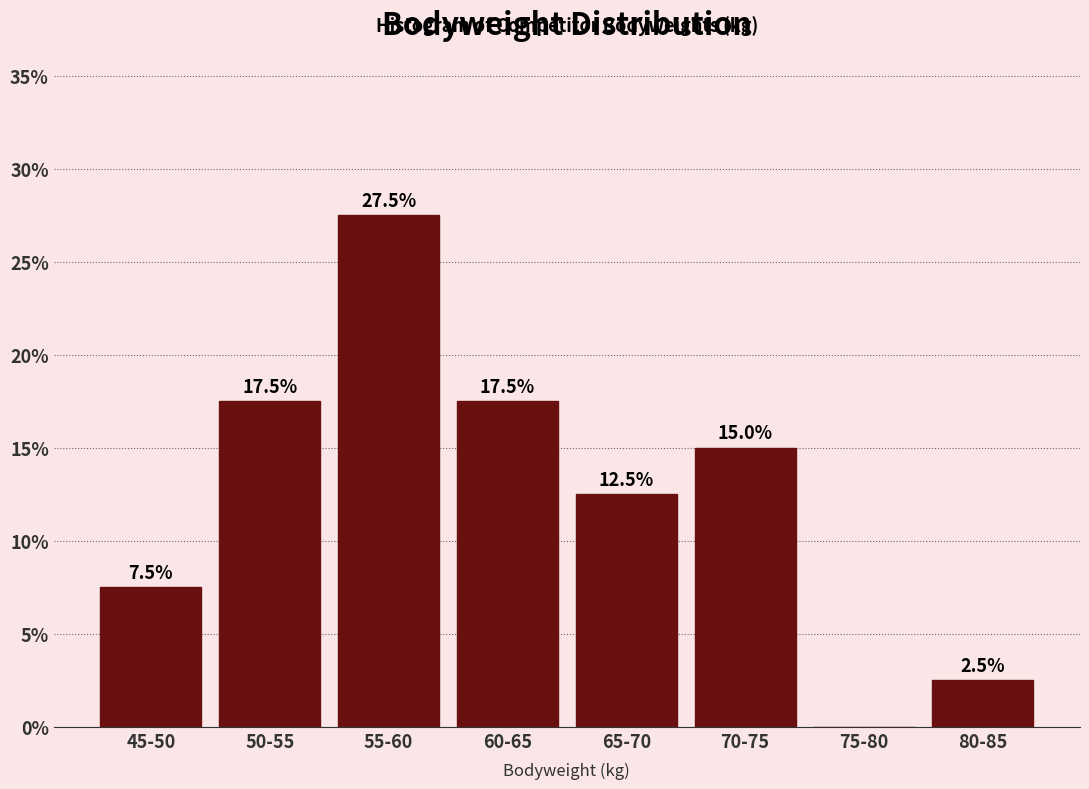

Reading right to left, list all the values displayed in this chart.

80-85=2.5	75-80=0.0	70-75=15.0	65-70=12.5	60-65=17.5	55-60=27.5	50-55=17.5	45-50=7.5